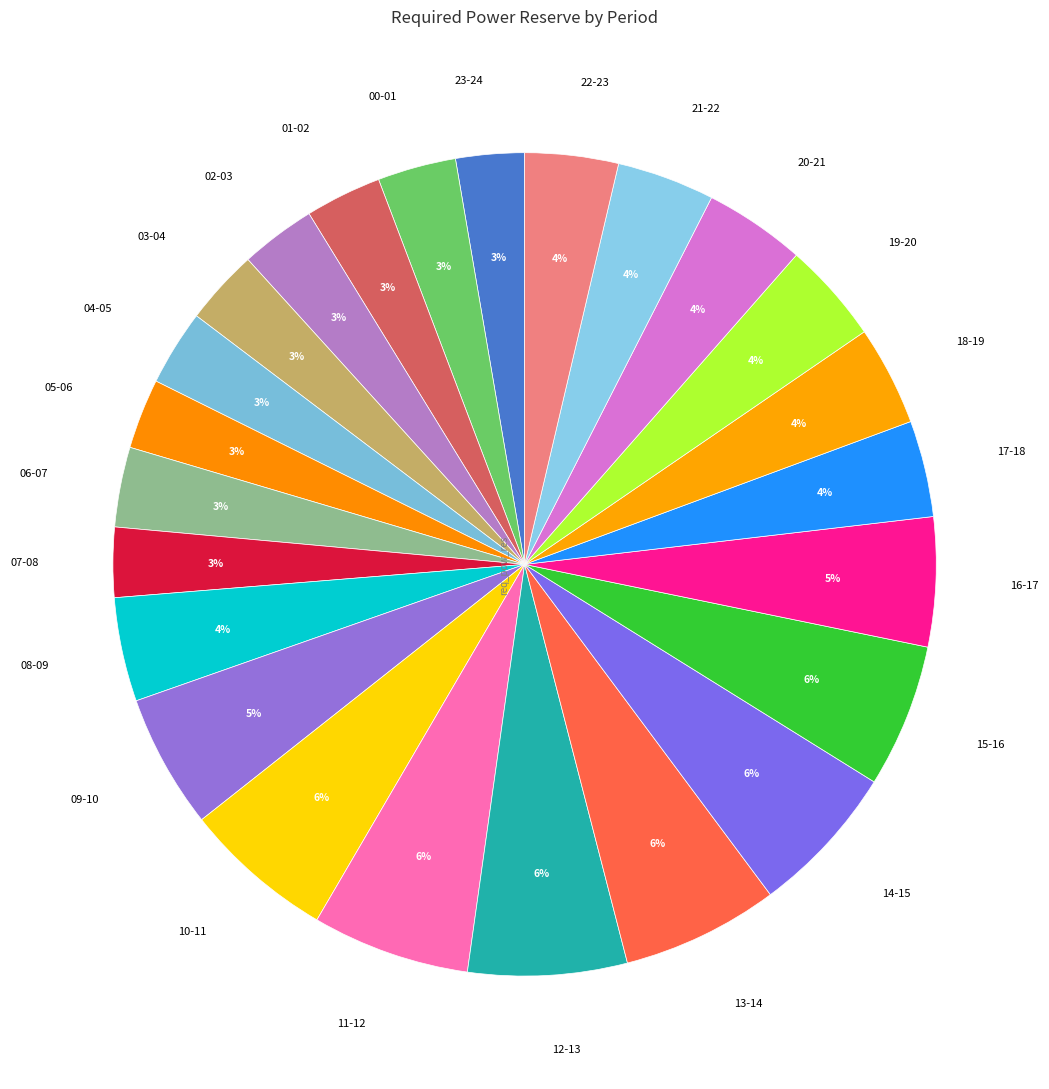

How many slices are in this pie chart?

24